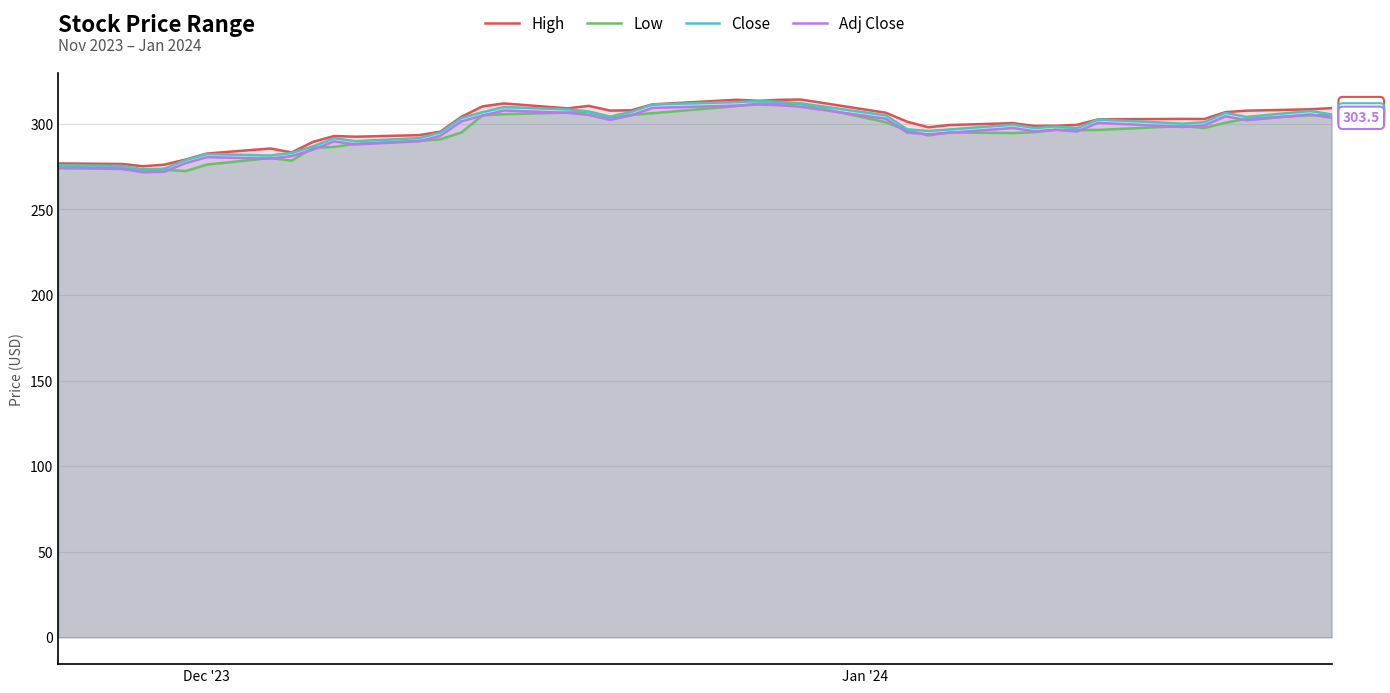

Does the chart display data point markers on the line(s)?

No